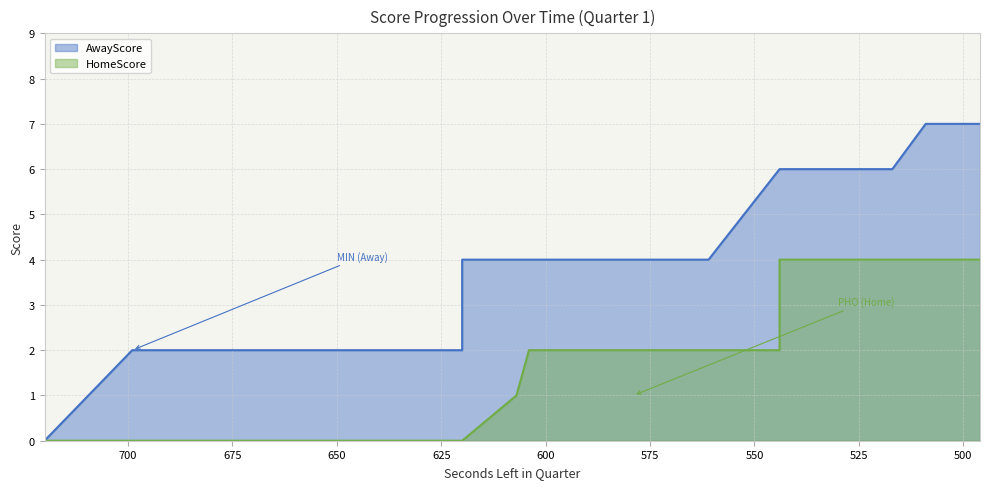

List the labels in order of HomeScore value, smallest first.

720, 699, 694, 683, 681, 679, 678, 678, 674, 672, 648, 644, 632, 629, 620, 620, 620, 607, 604, 595, 593, 579, 579, 579, 561, 544, 544, 544, 535, 529, 527, 522, 517, 509, 496